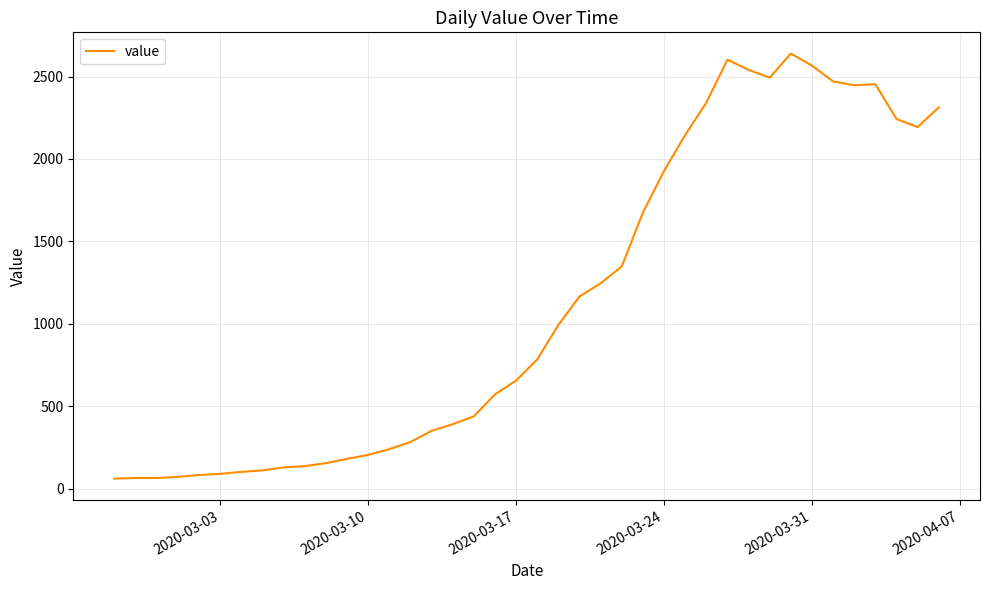

What is the difference between the maximum and minimum values?

2578